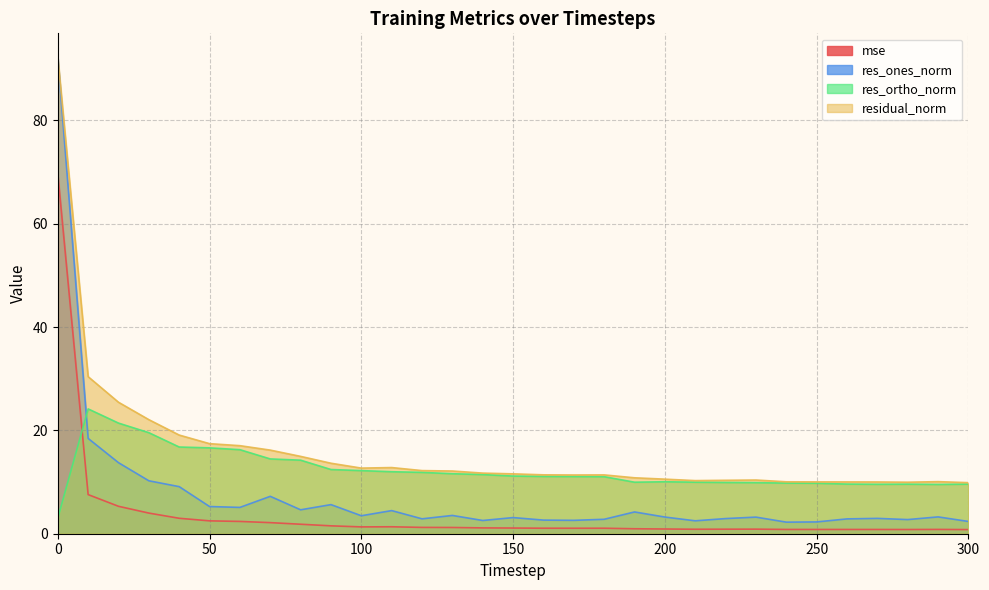

Reading left to right, transcribe all the data shown in this chart.

mse: 69.7	7.6	5.3	4.0	3.0	2.5	2.4	2.1	1.8	1.5	1.3	1.3	1.2	1.2	1.1	1.1	1.1	1.1	1.1	1.0	0.9	0.9	0.9	0.9	0.8	0.8	0.8	0.8	0.8	0.8	0.8
res_ones_norm: 92.2	18.4	13.8	10.2	9.1	5.3	5.1	7.2	4.6	5.6	3.5	4.5	2.9	3.5	2.6	3.1	2.6	2.6	2.8	4.2	3.2	2.5	2.9	3.2	2.2	2.3	2.9	3.0	2.7	3.3	2.4
res_ortho_norm: 3.0	24.2	21.4	19.6	16.8	16.6	16.3	14.5	14.2	12.4	12.2	12.0	11.9	11.6	11.4	11.2	11.1	11.1	11.0	10.0	10.1	10.0	9.9	9.9	9.8	9.8	9.6	9.6	9.6	9.5	9.6
residual_norm: 92.2	30.4	25.4	22.1	19.1	17.4	17.0	16.2	15.0	13.6	12.7	12.8	12.2	12.1	11.7	11.6	11.4	11.4	11.4	10.8	10.6	10.3	10.3	10.4	10.0	10.0	10.0	10.0	10.0	10.1	9.9